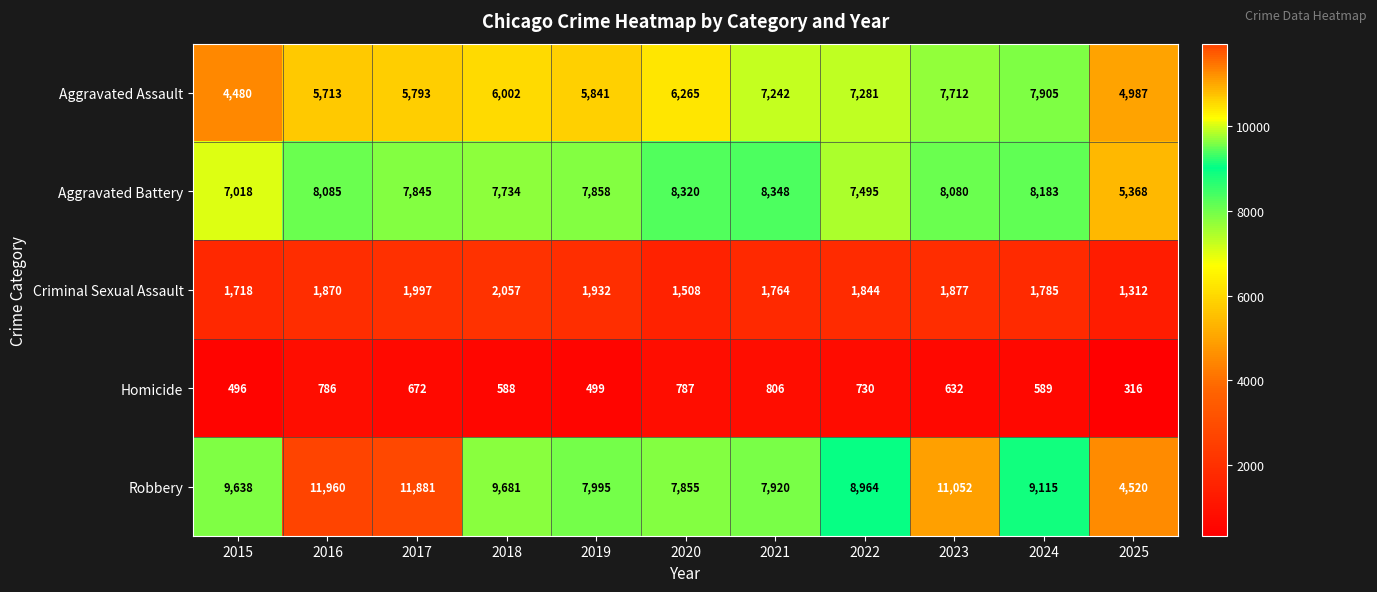

At which label does Aggravated Battery reach its minimum?

2025